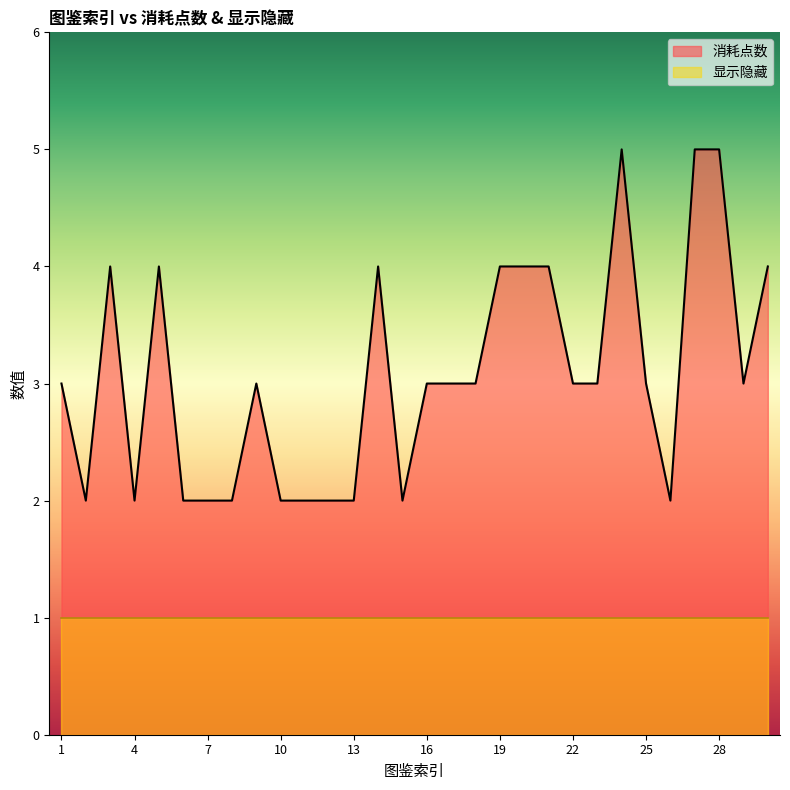

What is the approximate value at 11?

2